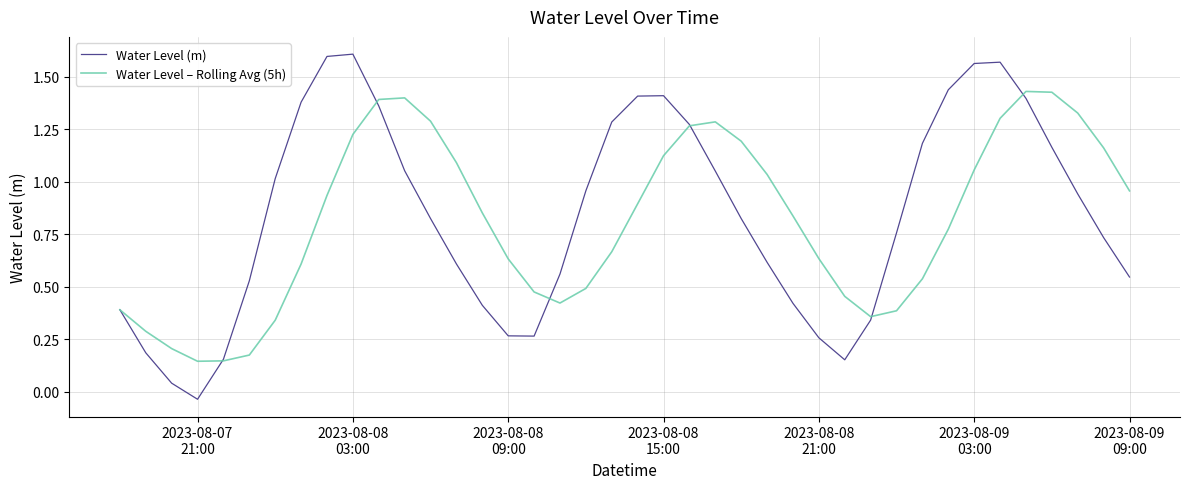

Rank the series by their maximum value, from highest to lowest.

Water Level (m), Water Level – Rolling Avg (5h)